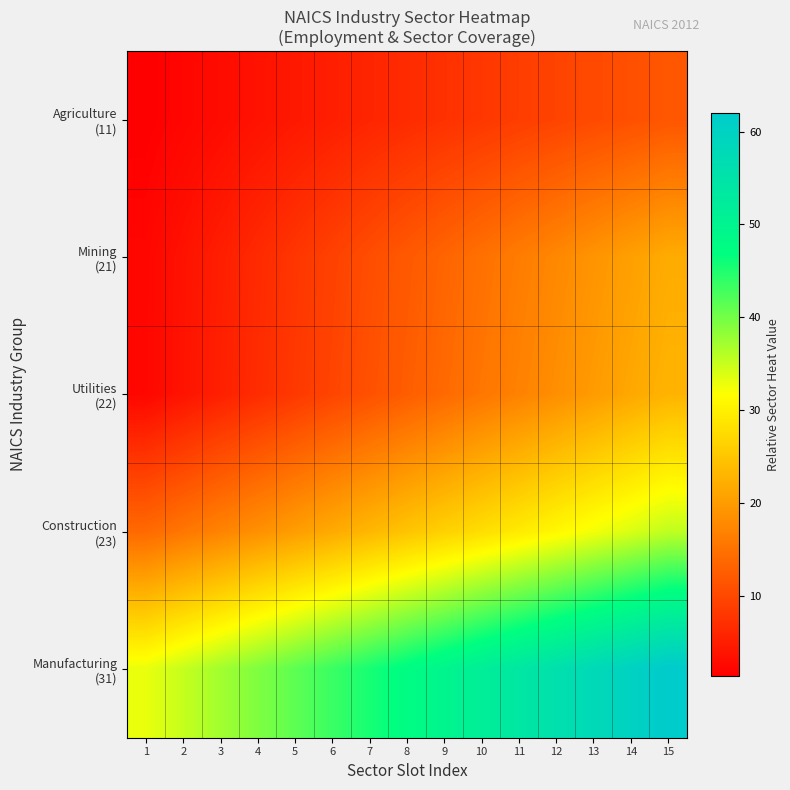

What is the total value across all series at 11?

125.1